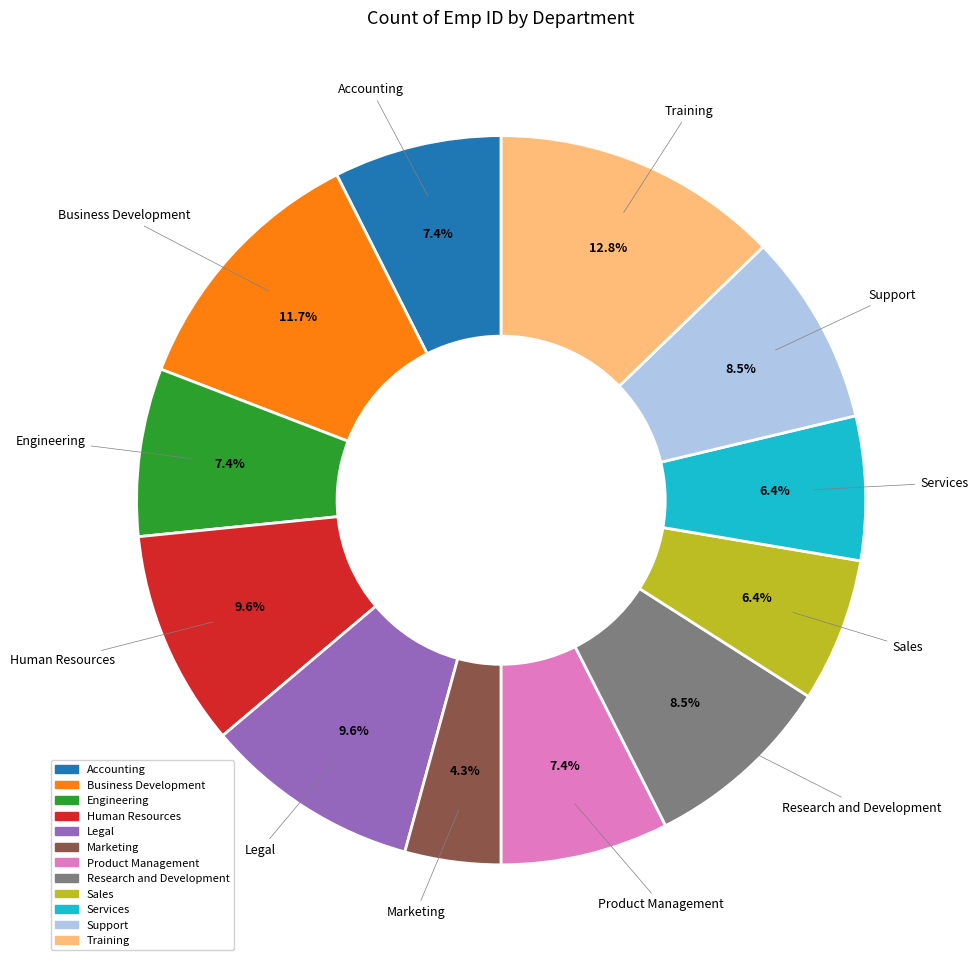

Does any single category account for the majority?

No